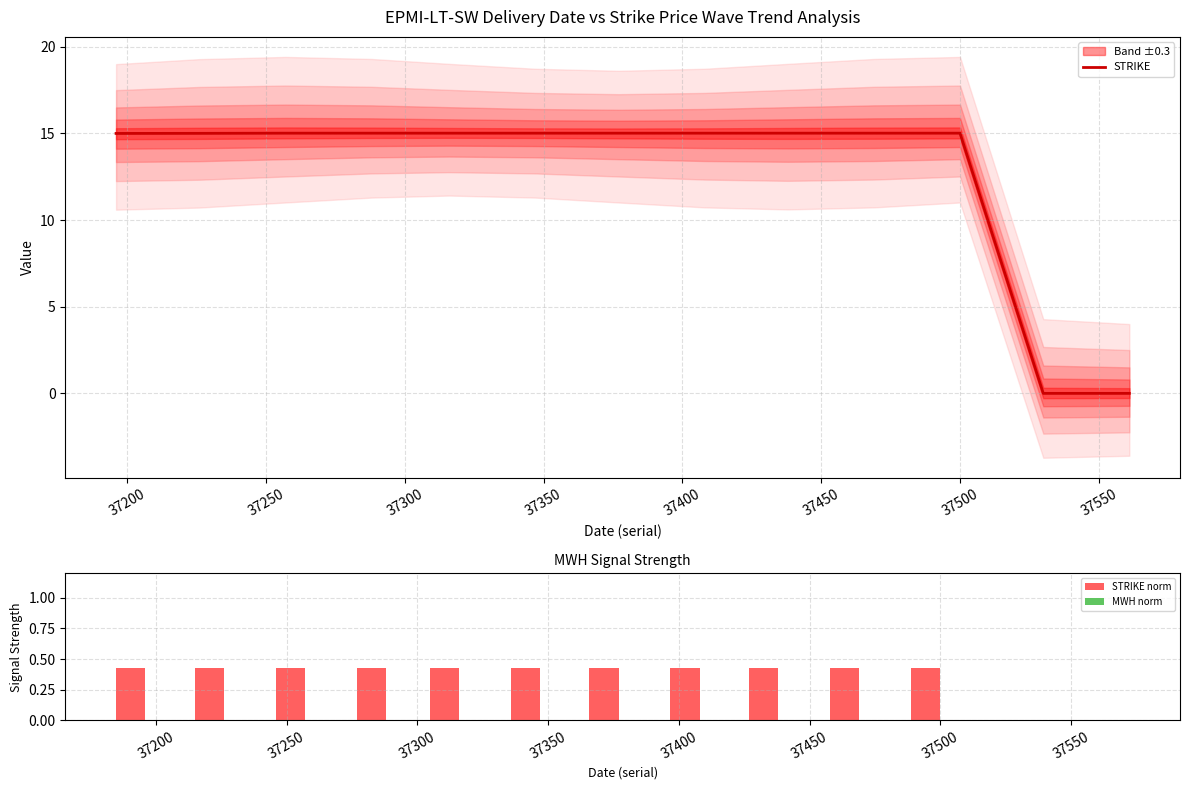

Reading left to right, transcribe all the data shown in this chart.

15.0	15.0	15.0	15.0	15.0	15.0	15.0	15.0	15.0	15.0	15.0	0.0	0.0